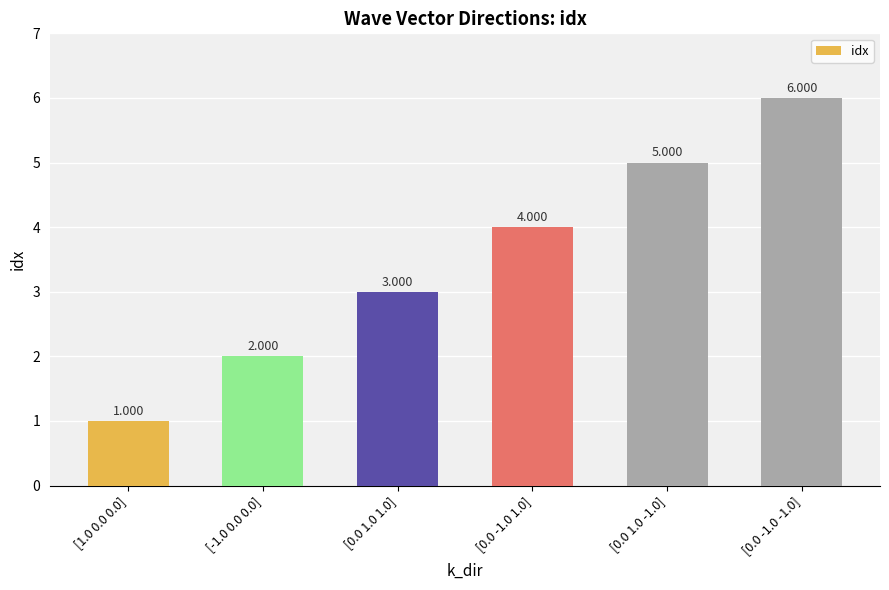

List the labels in order of value, largest first.

[0.0 -1.0 -1.0], [0.0 1.0 -1.0], [0.0 -1.0 1.0], [0.0 1.0 1.0], [-1.0 0.0 0.0], [1.0 0.0 0.0]